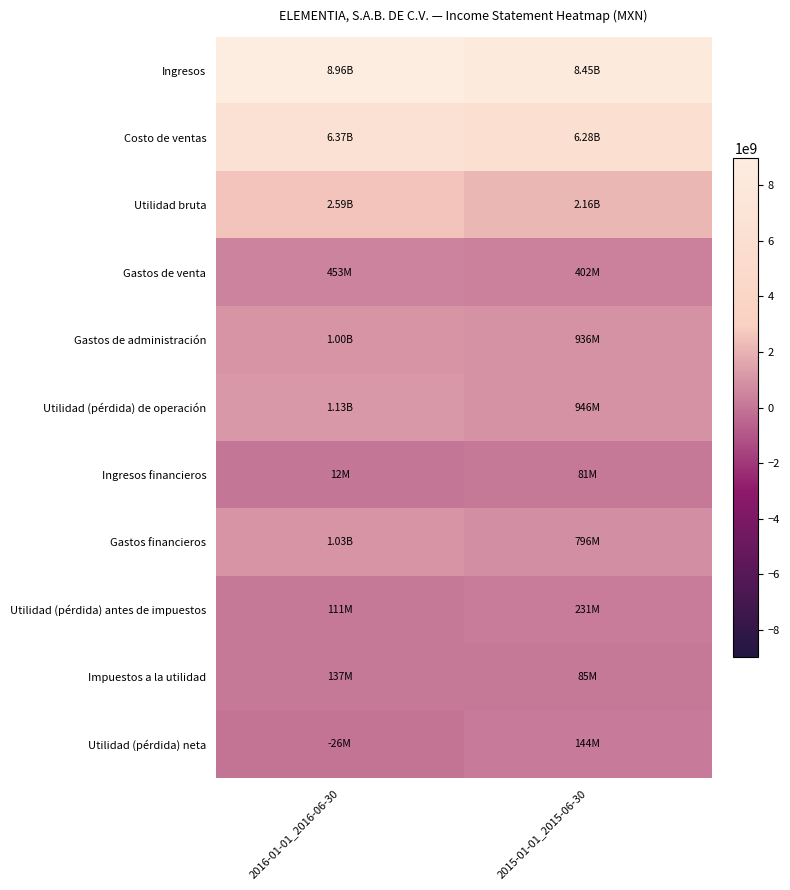

Reading left to right, extract all data points from this chart.

Ingresos: 2016-01-01_2016-06-30=8959263000	2015-01-01_2015-06-30=8449628000
Costo de ventas: 2016-01-01_2016-06-30=6371048000	2015-01-01_2015-06-30=6284675000
Utilidad bruta: 2016-01-01_2016-06-30=2588215000	2015-01-01_2015-06-30=2164953000
Gastos de venta: 2016-01-01_2016-06-30=453410000	2015-01-01_2015-06-30=401862000
Gastos de administración: 2016-01-01_2016-06-30=1004529000	2015-01-01_2015-06-30=936283000
Utilidad (pérdida) de operación: 2016-01-01_2016-06-30=1130718000	2015-01-01_2015-06-30=945864000
Ingresos financieros: 2016-01-01_2016-06-30=11626000	2015-01-01_2015-06-30=81202000
Gastos financieros: 2016-01-01_2016-06-30=1031376000	2015-01-01_2015-06-30=796360000
Utilidad (pérdida) antes de impuestos: 2016-01-01_2016-06-30=110968000	2015-01-01_2015-06-30=230706000
Impuestos a la utilidad: 2016-01-01_2016-06-30=136783000	2015-01-01_2015-06-30=85303000
Utilidad (pérdida) neta: 2016-01-01_2016-06-30=-25815000	2015-01-01_2015-06-30=143500000